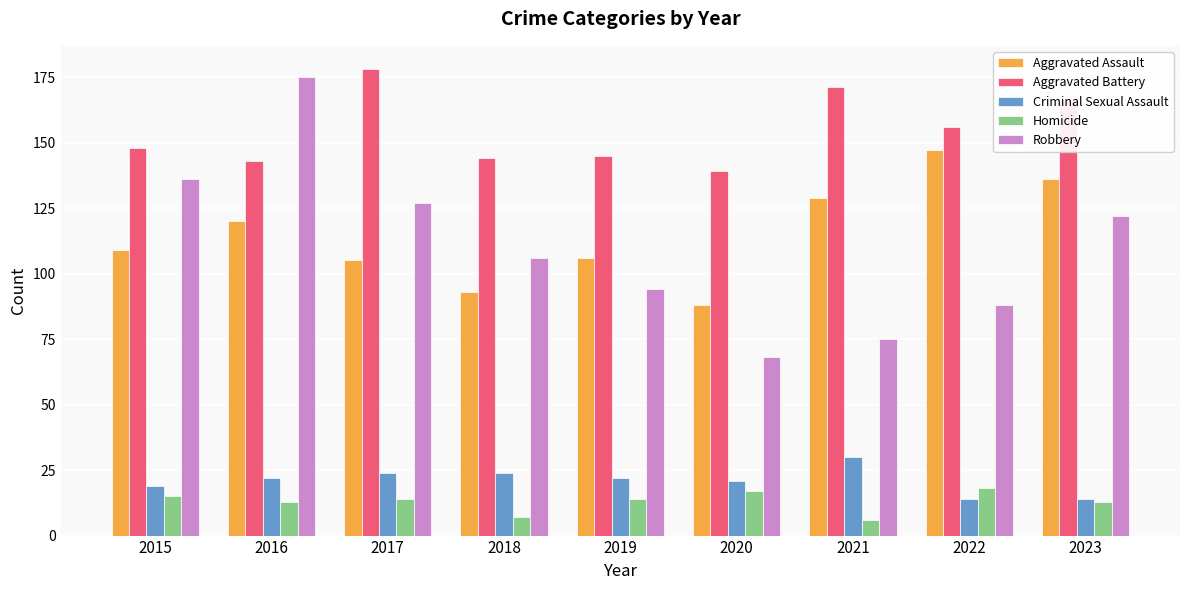

What is the value of the Aggravated Assault bar at the 5th from the left?

106